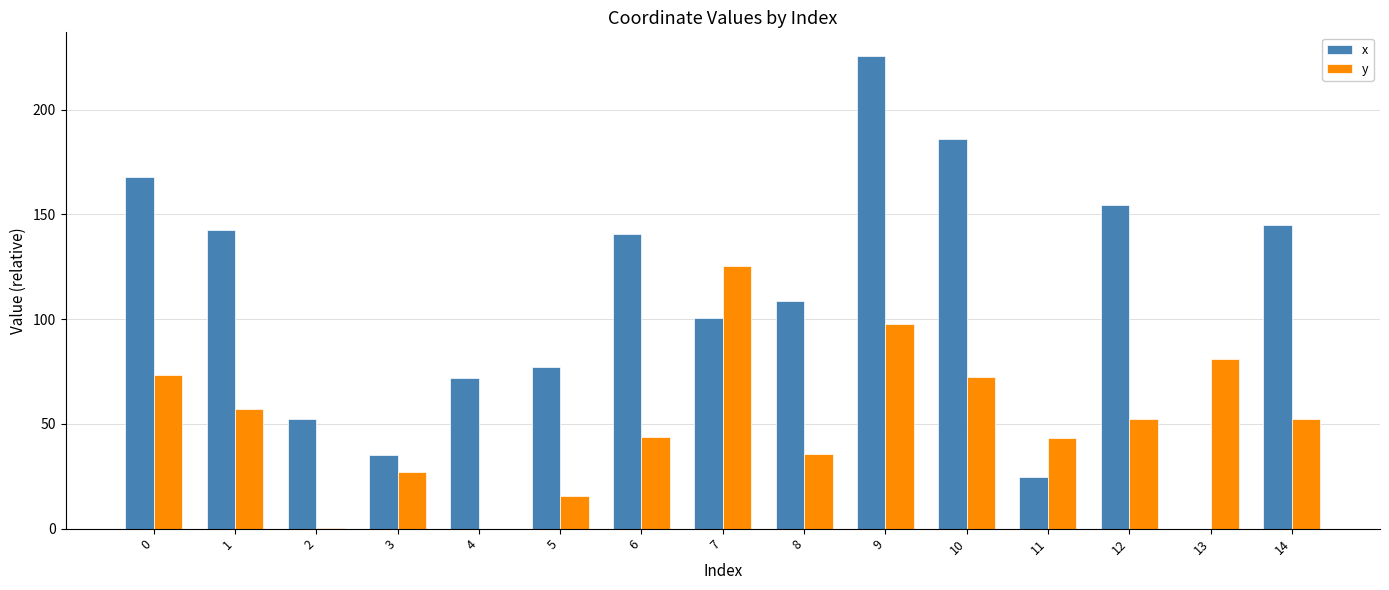

How many groups of bars are there?

15